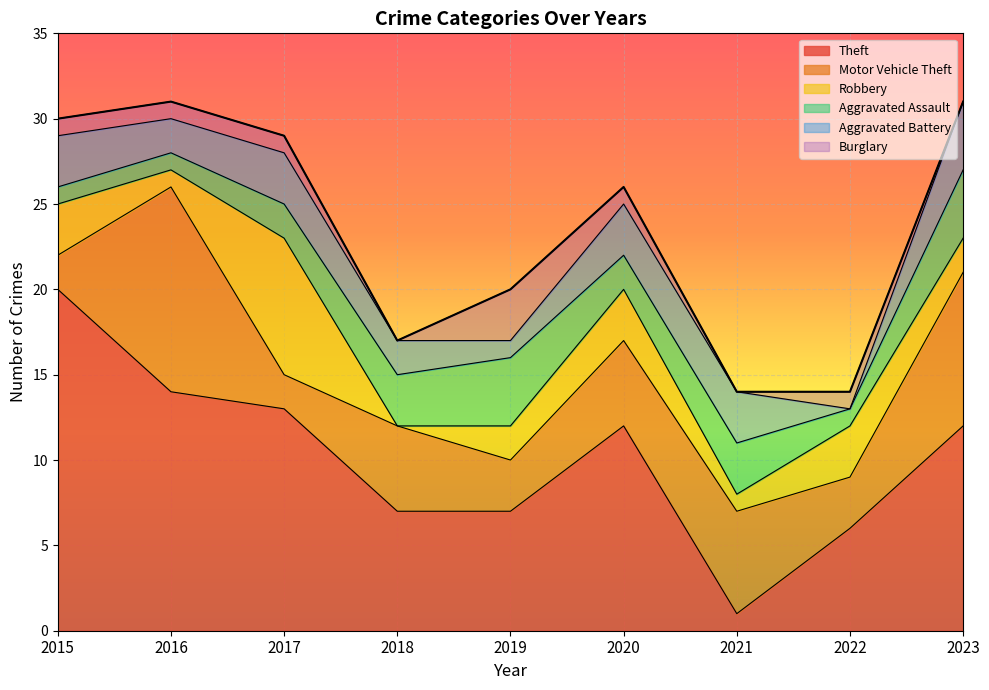

Is it true that Robbery equals 3 at 2019?

False